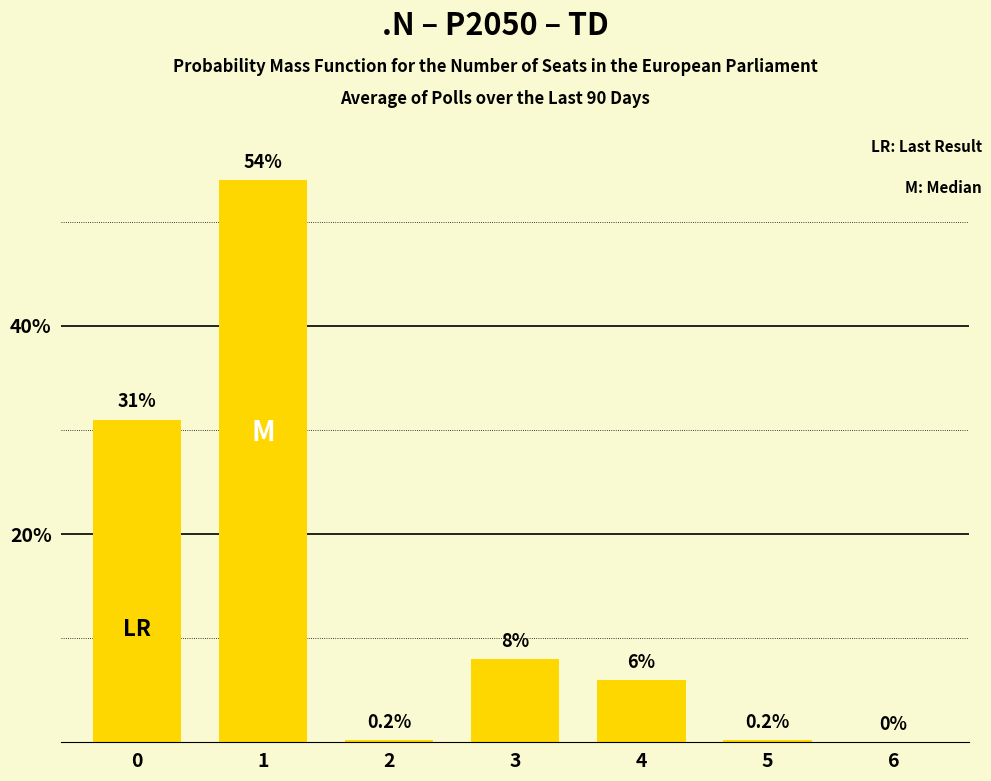

What is the maximum value shown in the chart?

54.0